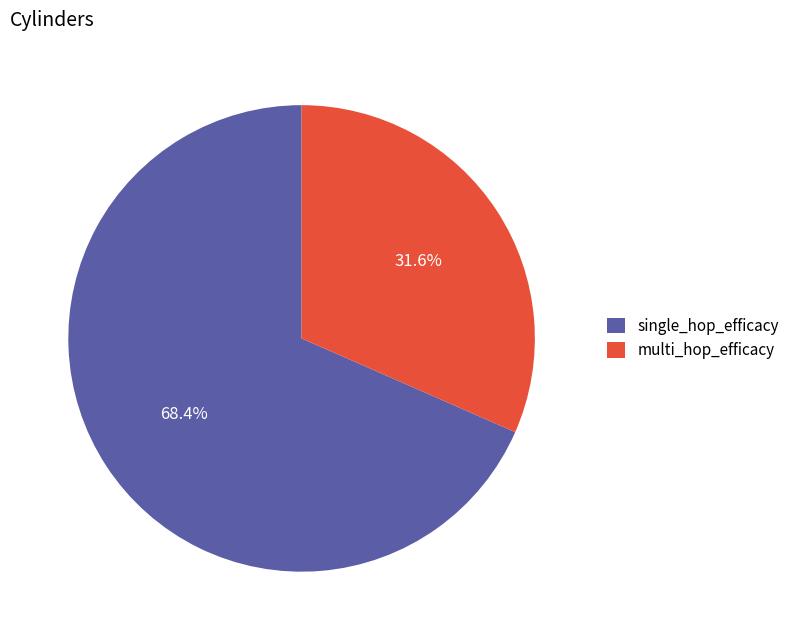

To the nearest percent, what portion does multi_hop_efficacy represent?

32%